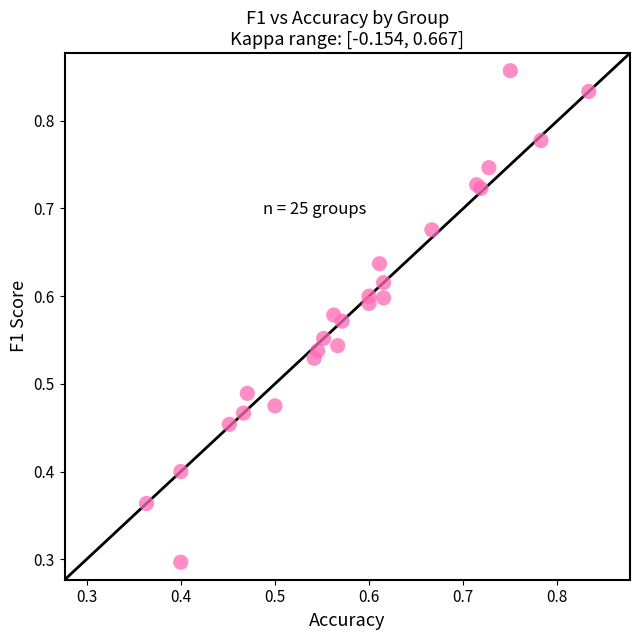

What Y value in the scatter plot is closest to 0?

0.3